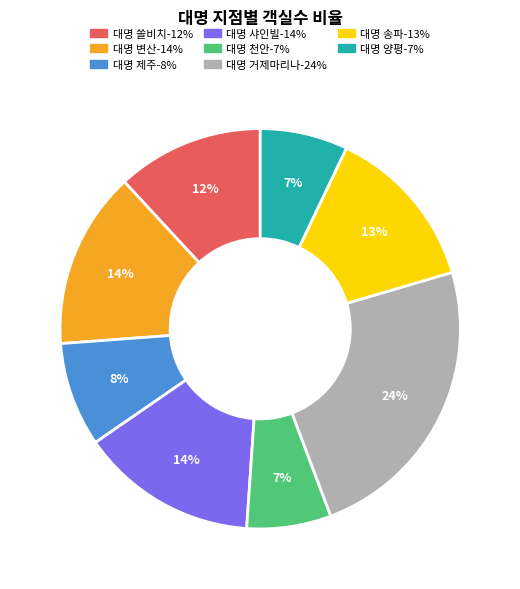

Do 대명 쏠비치 and 대명 송파 together represent more than half of the pie?

No